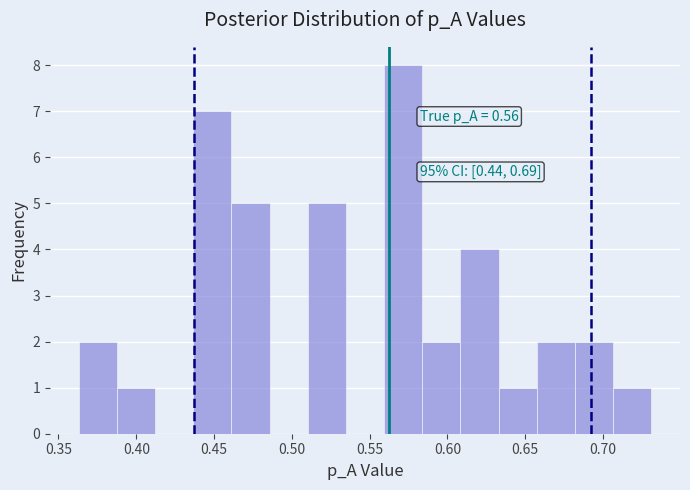

Which range on the x-axis has the tallest bar?

0.560 to 0.585